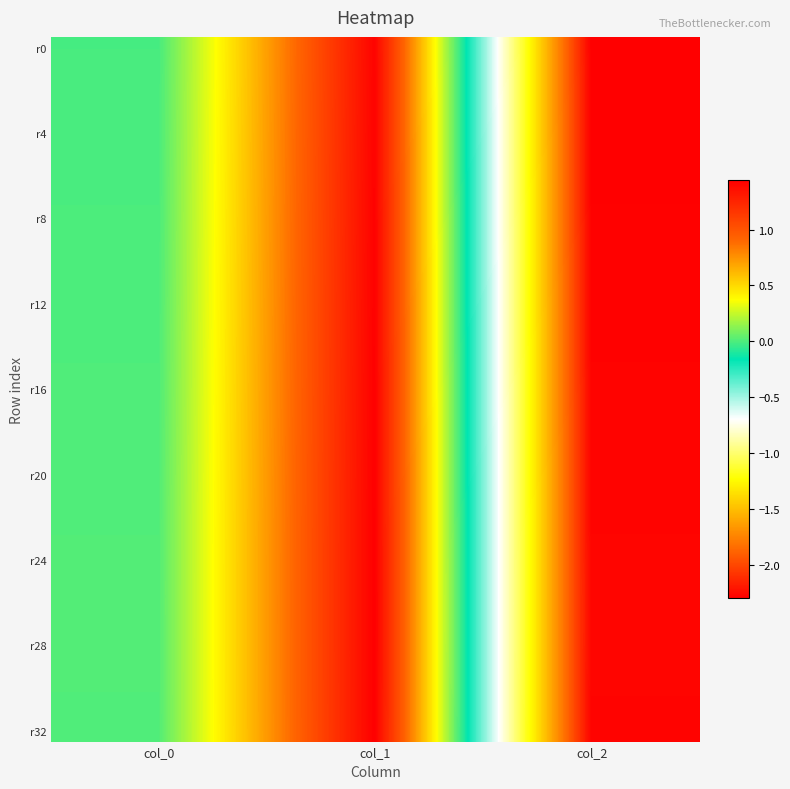

At which category does the chart reach its peak across all series?

col_1